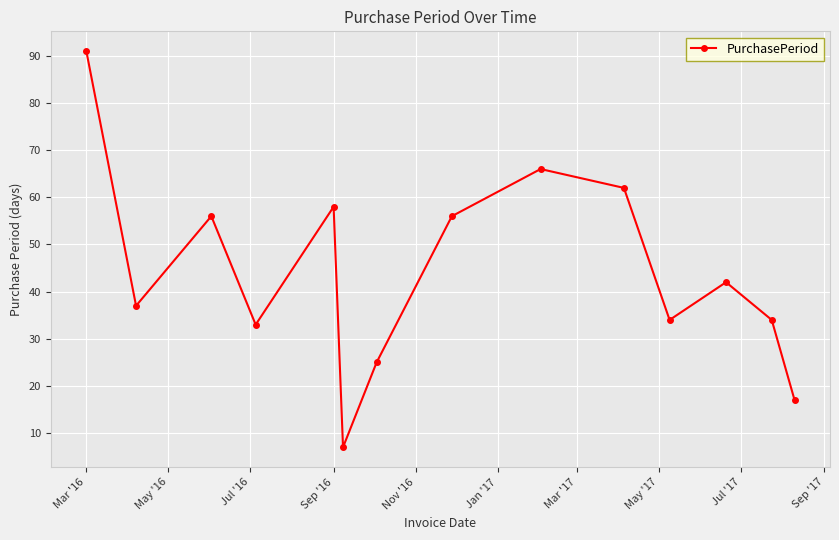

True or false: the data has more than 2 interior local peaks.

True